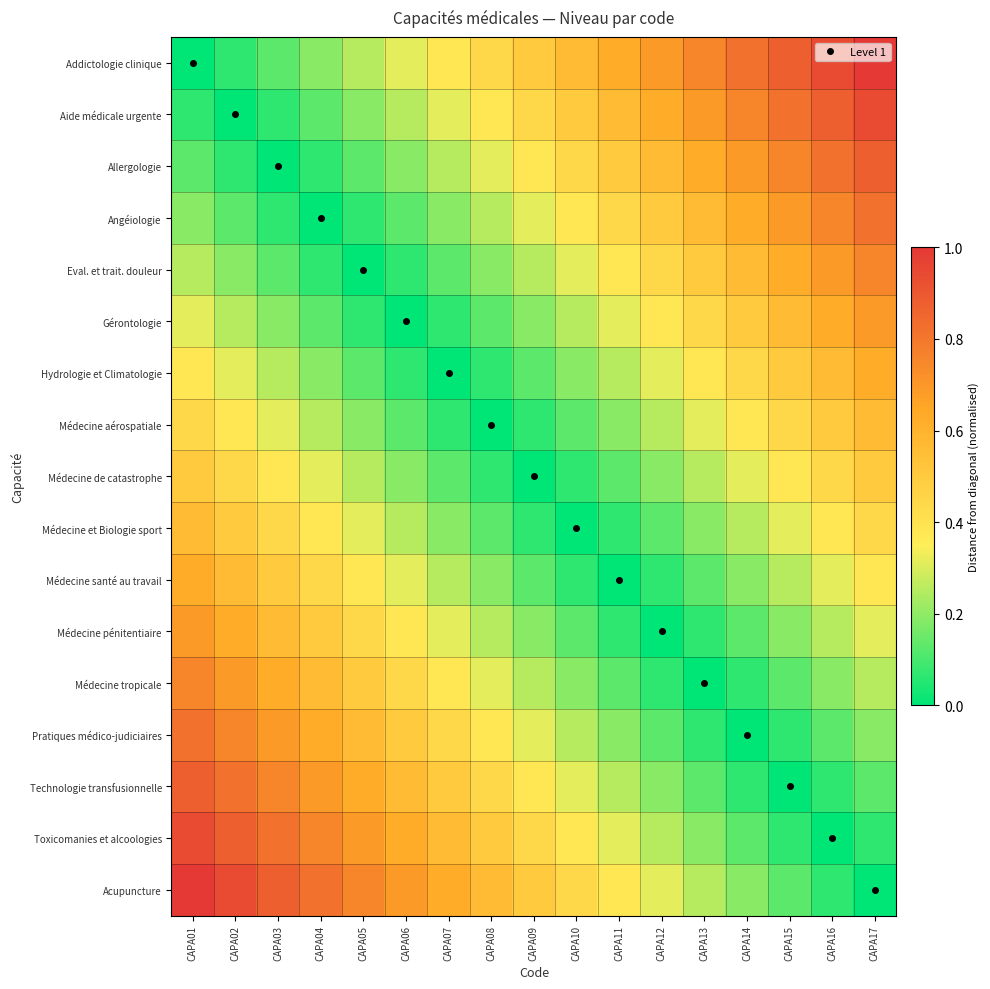

Which series has the largest range (max minus min)?

Addictologie clinique